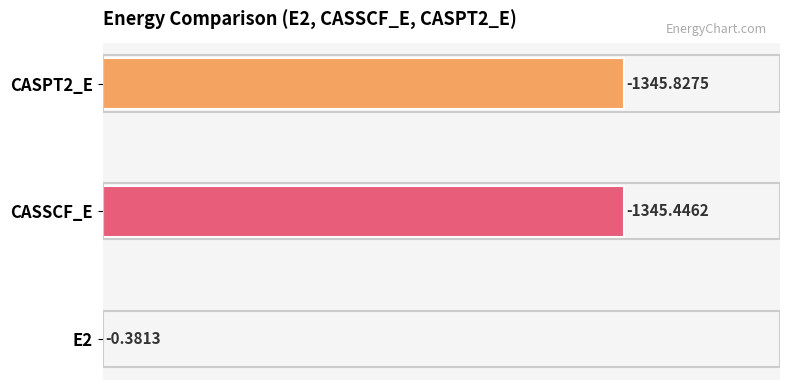

List the labels in order of value, largest first.

CASPT2_E, CASSCF_E, E2